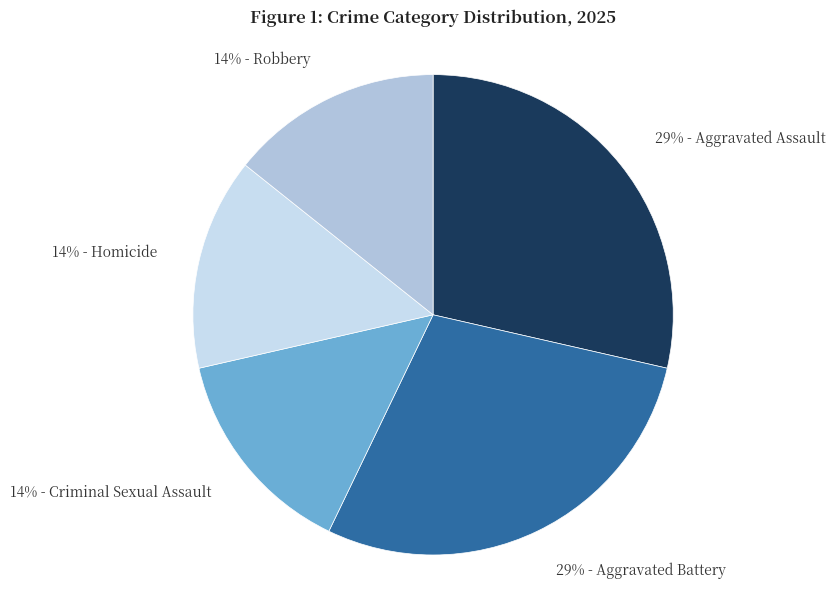

Count the number of slices in the pie.

5